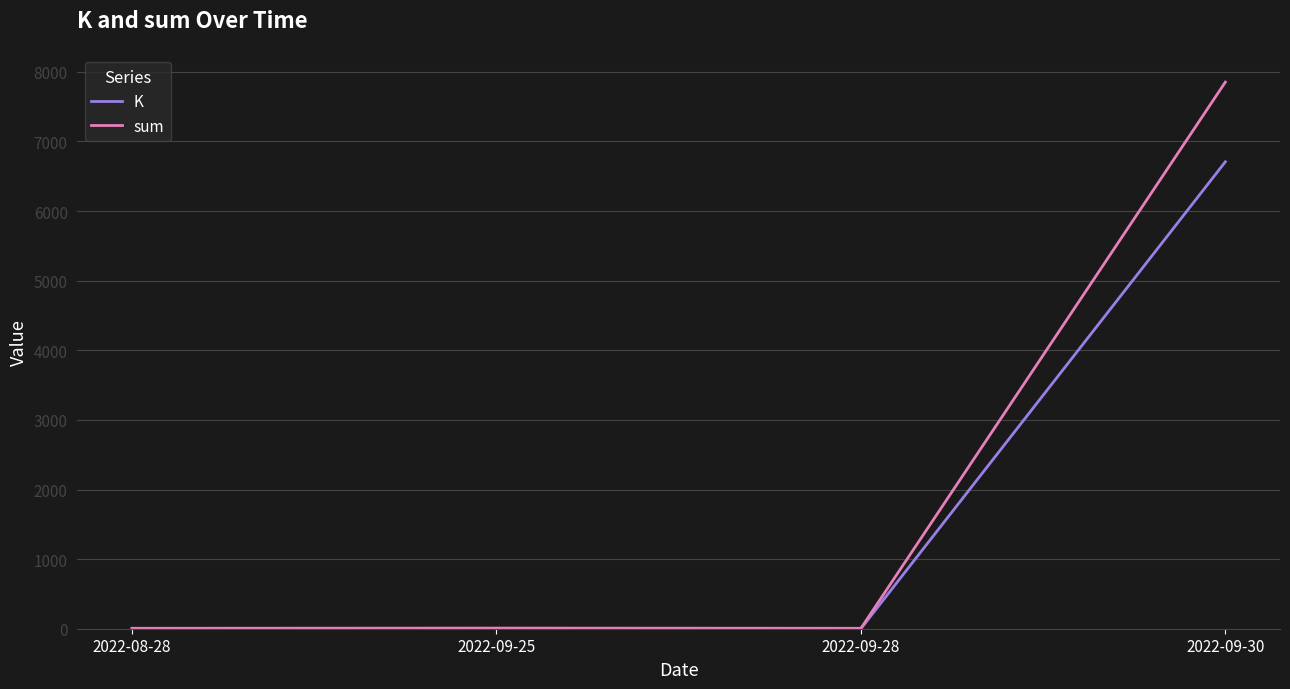

True or false: K has a value of 0.8 at 2022-09-28.

True